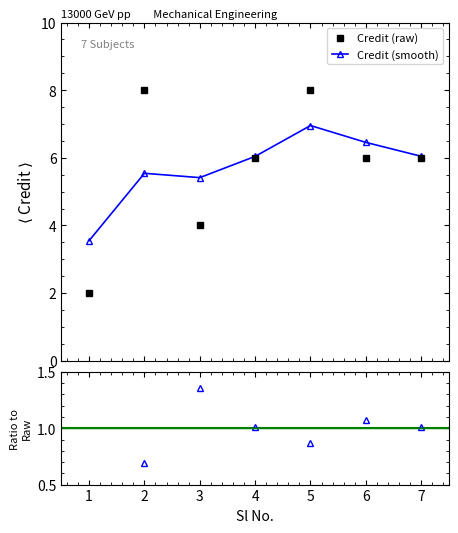

What is the lowest value of the Credit (raw) series?

2.0